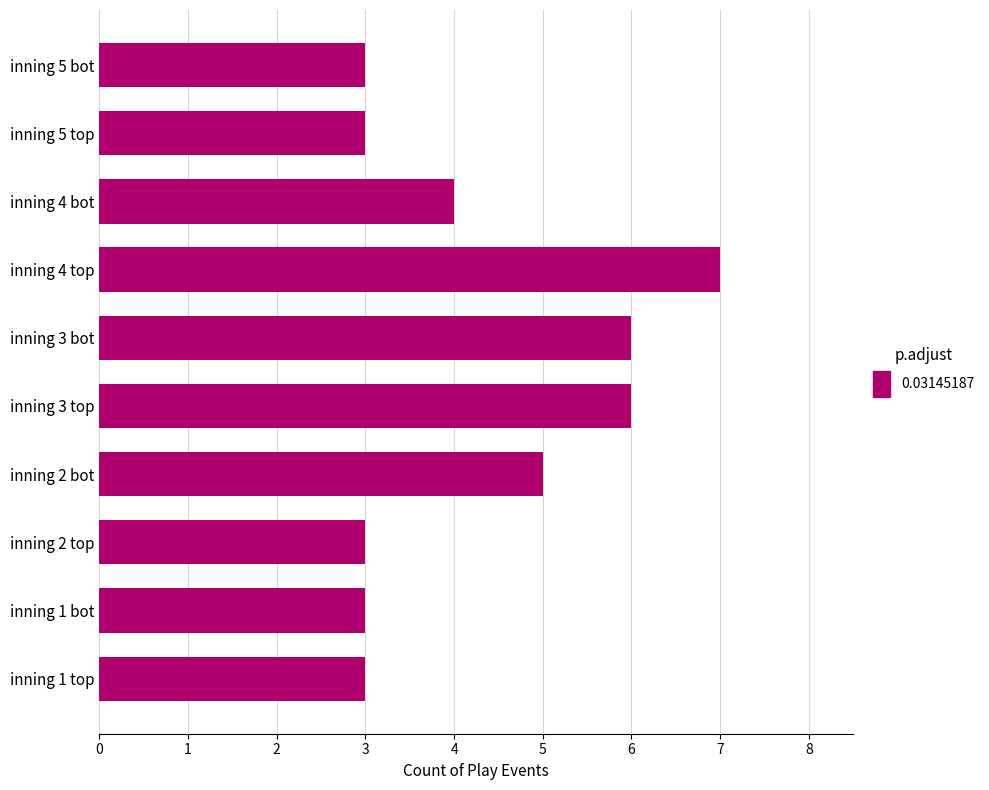

True or false: the data shows 3 at inning 2 top.

True